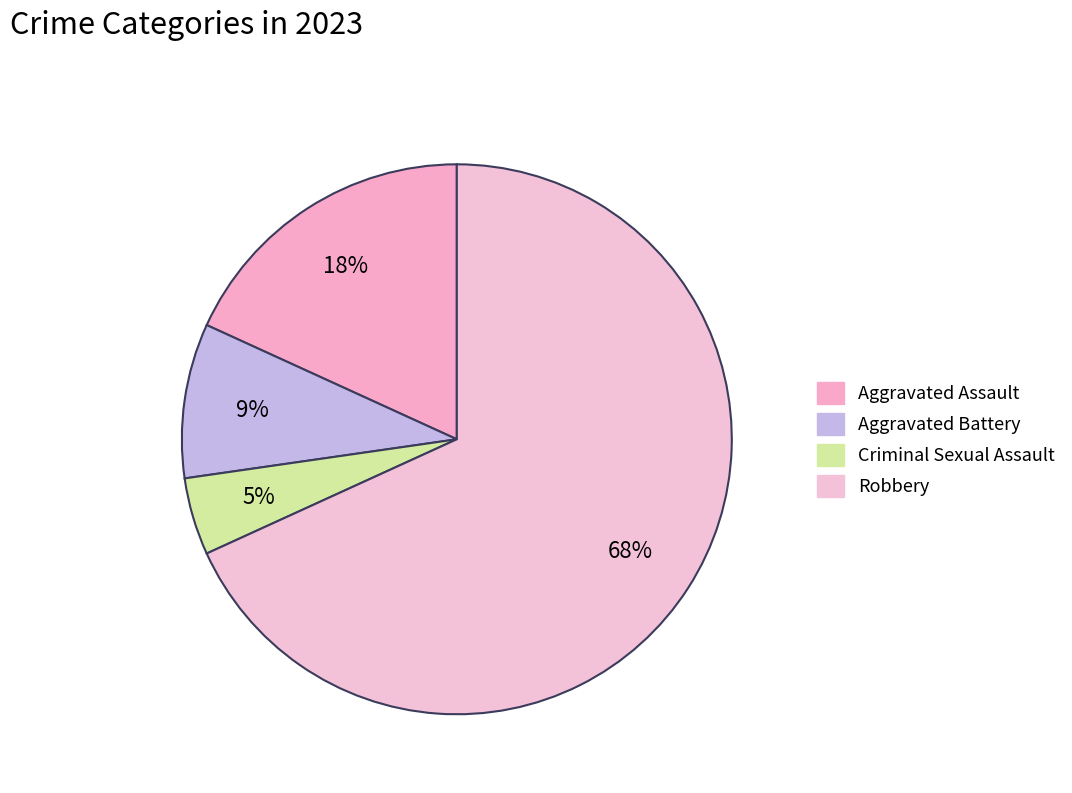

What percentage is the Aggravated Assault slice, to the nearest percent?

18%